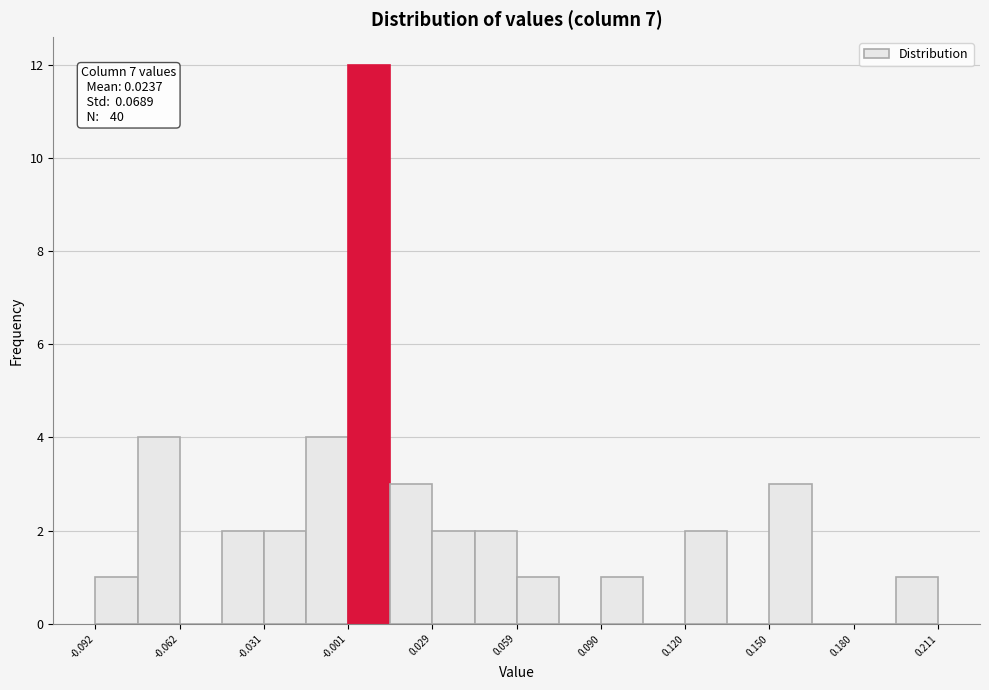

Around what value on the x-axis is the tallest bar? Give the approximate position of its centre, as read against the axis.

0.005